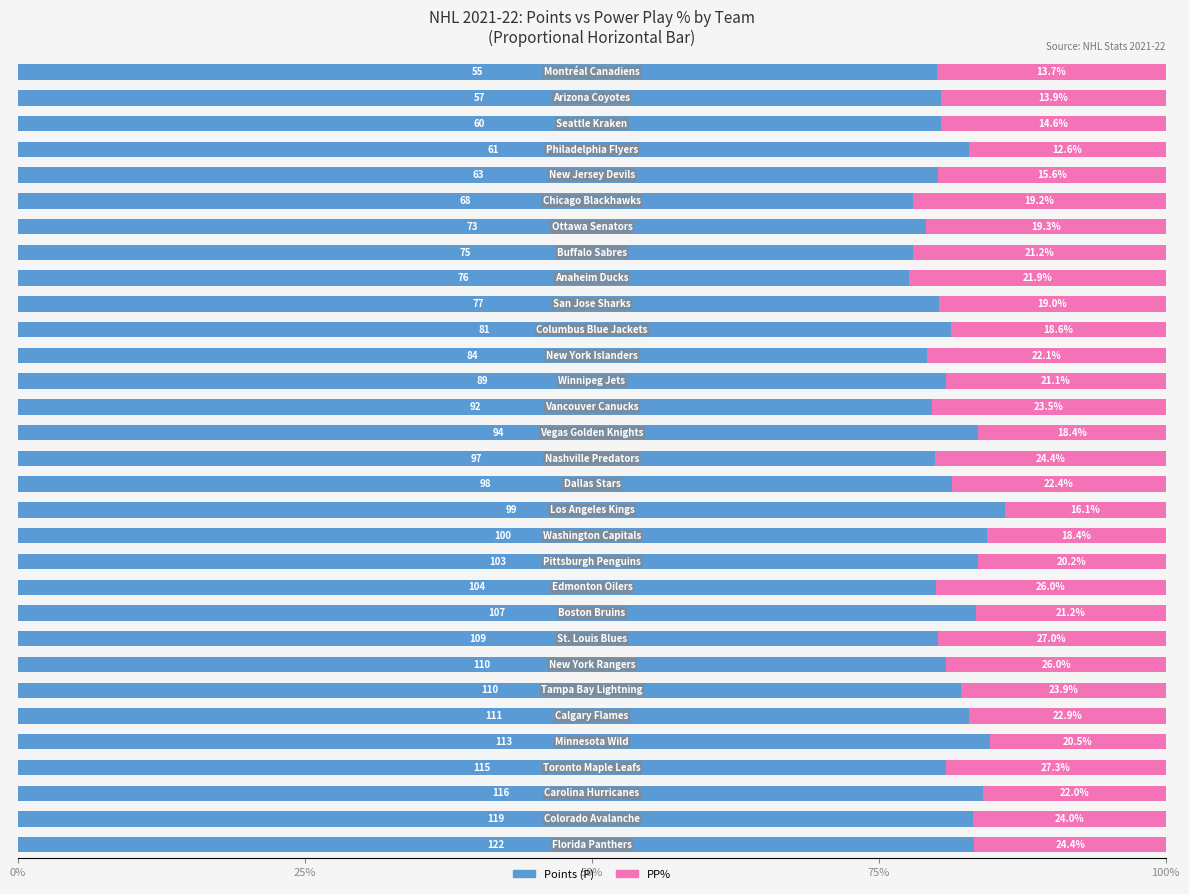

What are all the series names shown in the legend?

Points (P), PP%